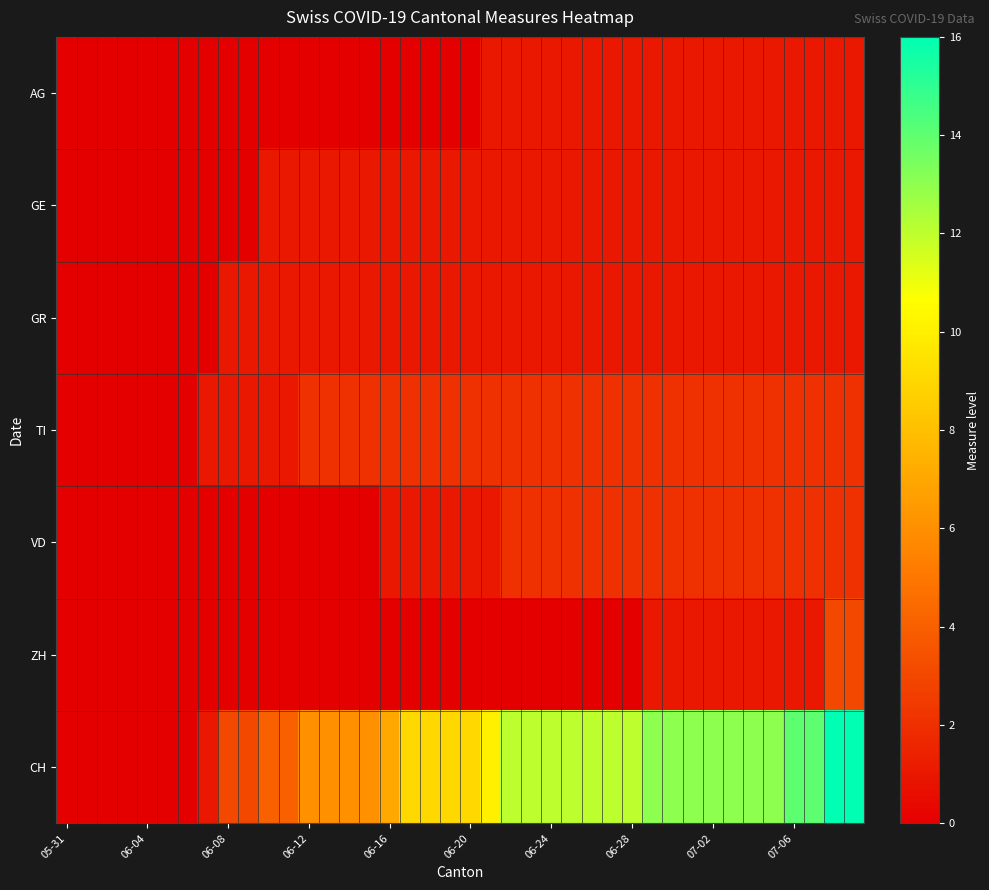

Reading left to right, extract all data points from this chart.

AG: 0	0	0	0	0	0	0	0	0	0	0	0	0	0	0	0	0	0	0	0	0	1	1	1	1	1	1	1	1	1	1	1	1	1	1	1	1	1	1	1
GE: 0	0	0	0	0	0	0	0	0	0	1	1	1	1	1	1	1	1	1	1	1	1	1	1	1	1	1	1	1	1	1	1	1	1	1	1	1	1	1	1
GR: 0	0	0	0	0	0	0	0	1	1	1	1	1	1	1	1	1	1	1	1	1	1	1	1	1	1	1	1	1	1	1	1	1	1	1	1	1	1	1	1
TI: 0	0	0	0	0	0	0	1	1	1	1	1	2	2	2	2	2	2	2	2	2	2	2	2	2	2	2	2	2	2	2	2	2	2	2	2	2	2	2	2
VD: 0	0	0	0	0	0	0	0	0	0	0	0	0	0	0	0	1	1	1	1	1	1	2	2	2	2	2	2	2	2	2	2	2	2	2	2	2	2	2	2
ZH: 0	0	0	0	0	0	0	0	0	0	0	0	0	0	0	0	0	0	0	0	0	0	0	0	0	0	0	0	0	1	1	1	1	1	1	1	1	1	3	3
CH: 0	0	0	0	0	0	0	1	3	3	4	4	6	6	6	6	7	9	9	9	9	10	12	12	12	12	12	12	12	13	13	13	13	13	13	13	14	14	16	16